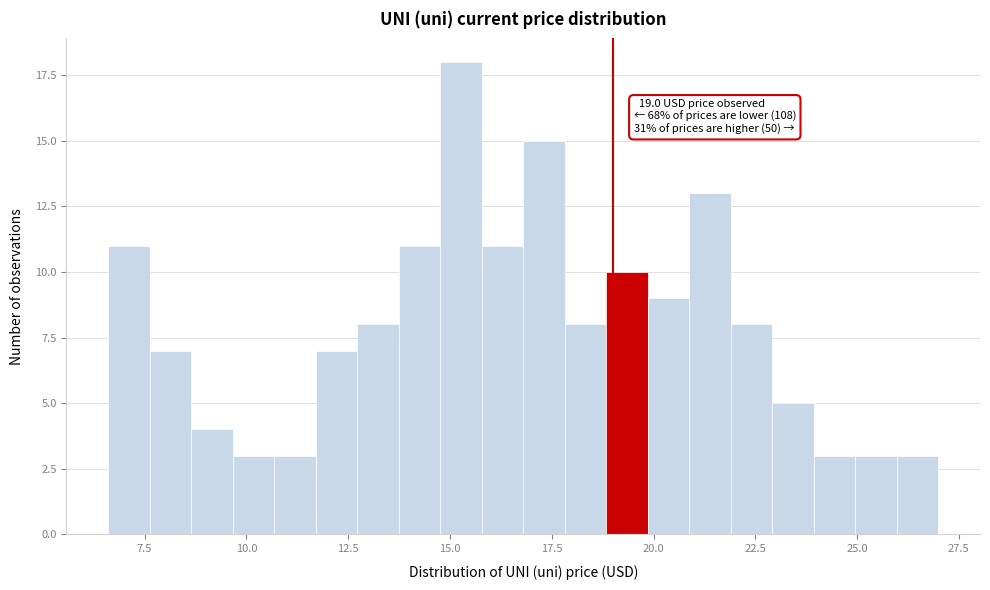

Read against the x-axis, roughly where is the centre of the tallest bar?

15.5